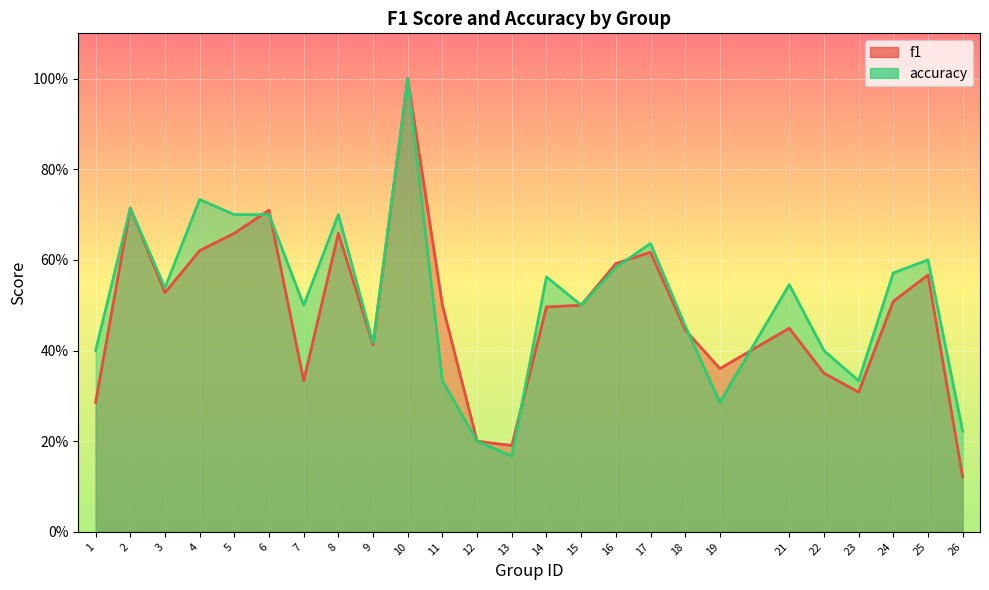

At which category does f1 reach its first local valley?

3